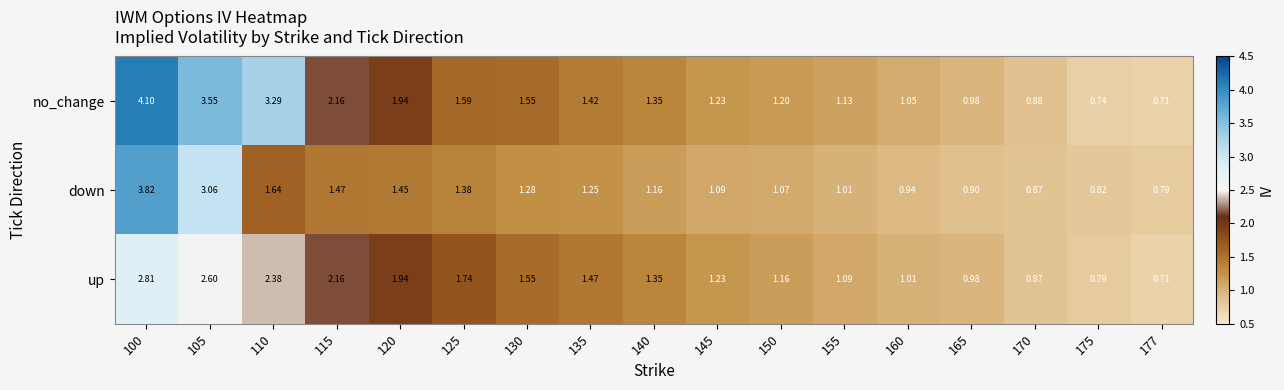

Which series has the widest spread of values?

no_change